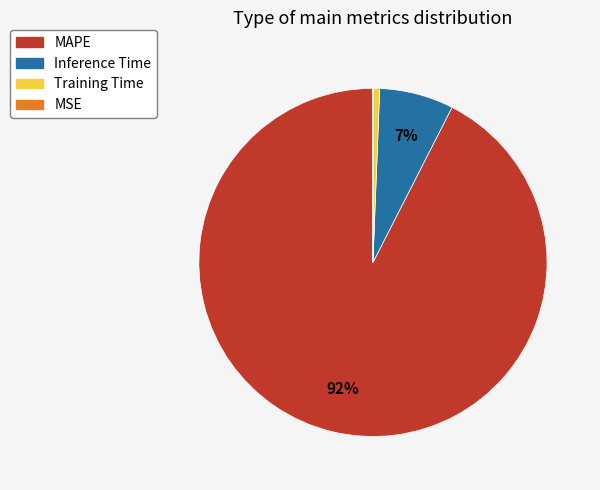

To the nearest percent, what is the average slice percentage?

25%